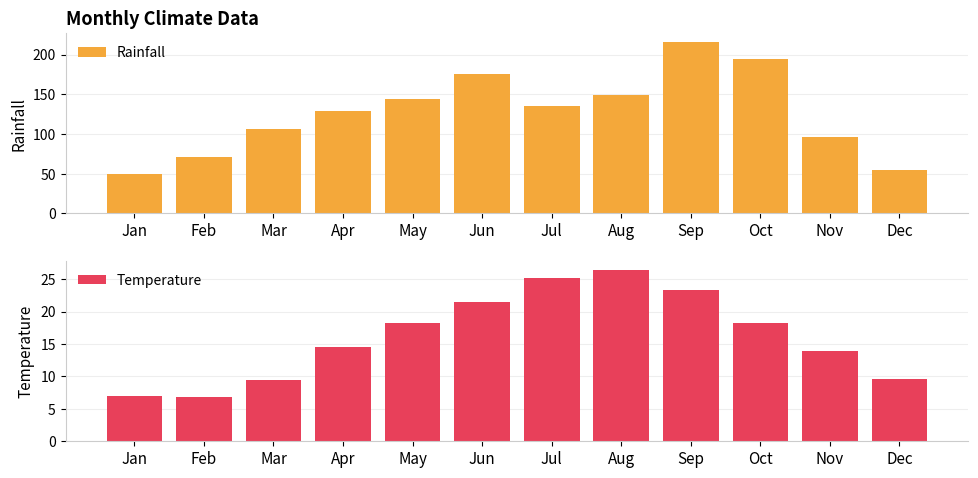

What is the maximum value for Temperature?

26.5